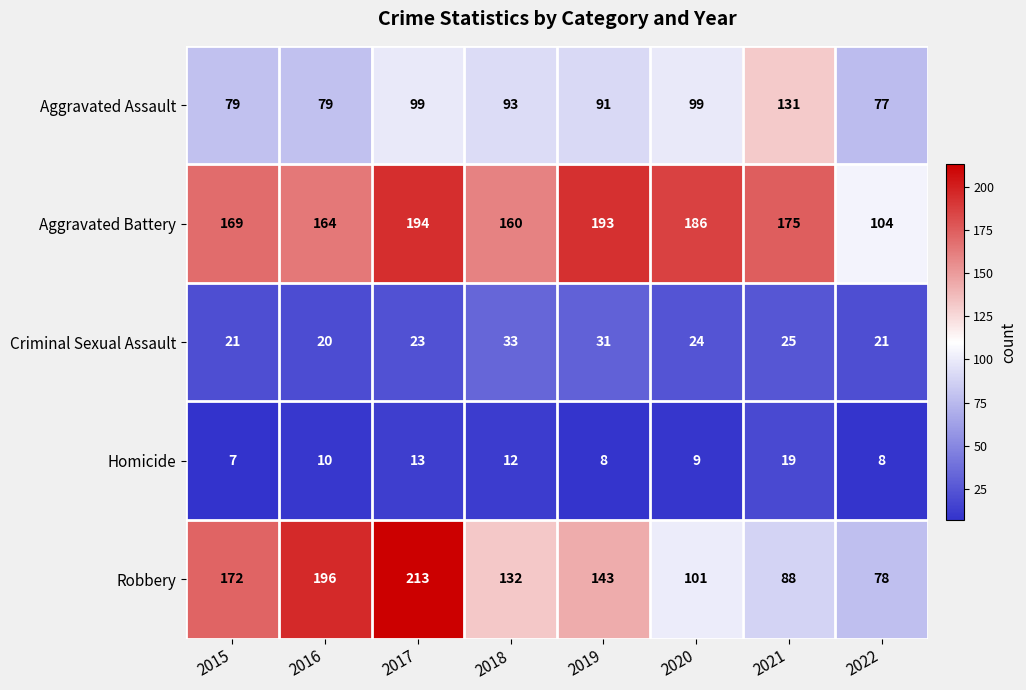

Count the number of data series in this chart.

5